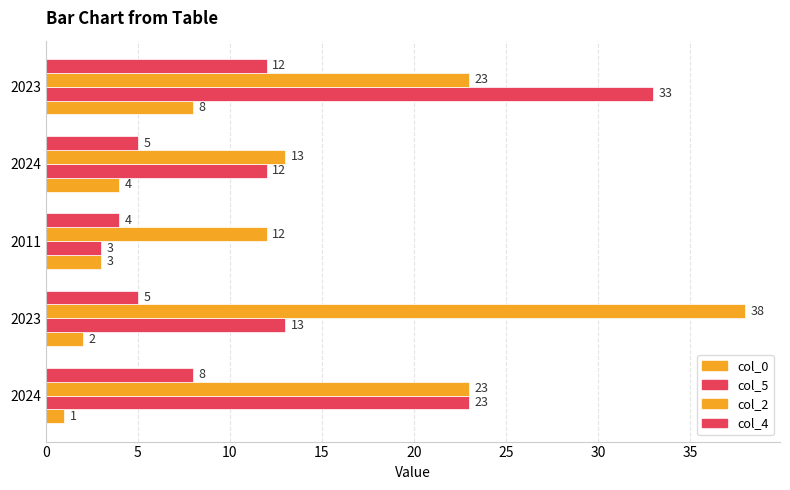

How many distinct data groups are displayed?

4